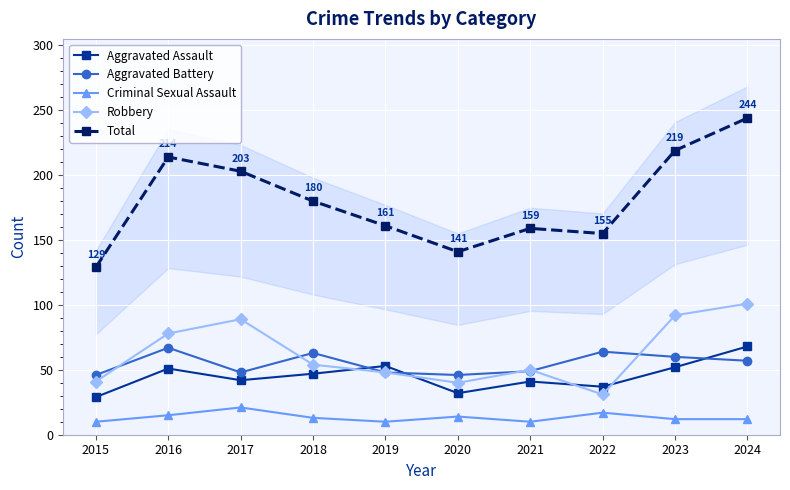

The Robbery series shows 40 at 2020. True or false?

True